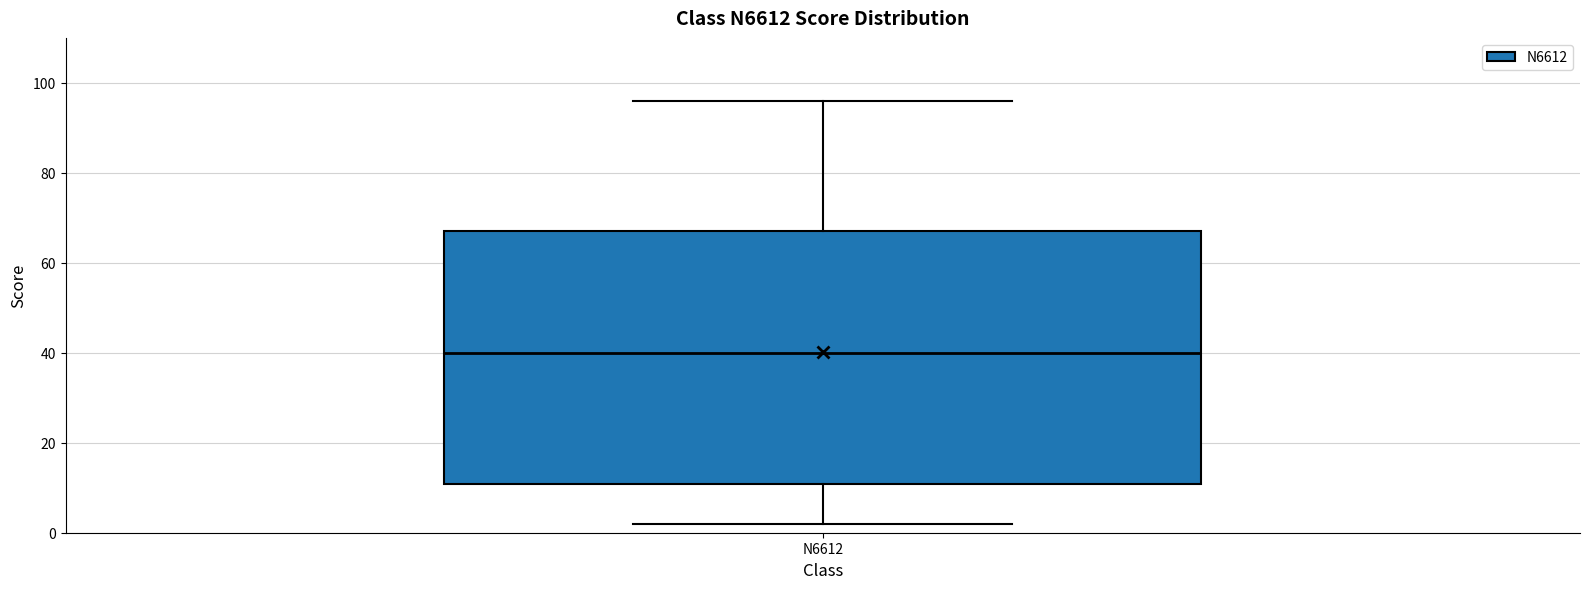

Where does the lower whisker of the box for N6612 end on the y-axis? The values are not printed on the chart, so give them approximately, as read against the axis.

2